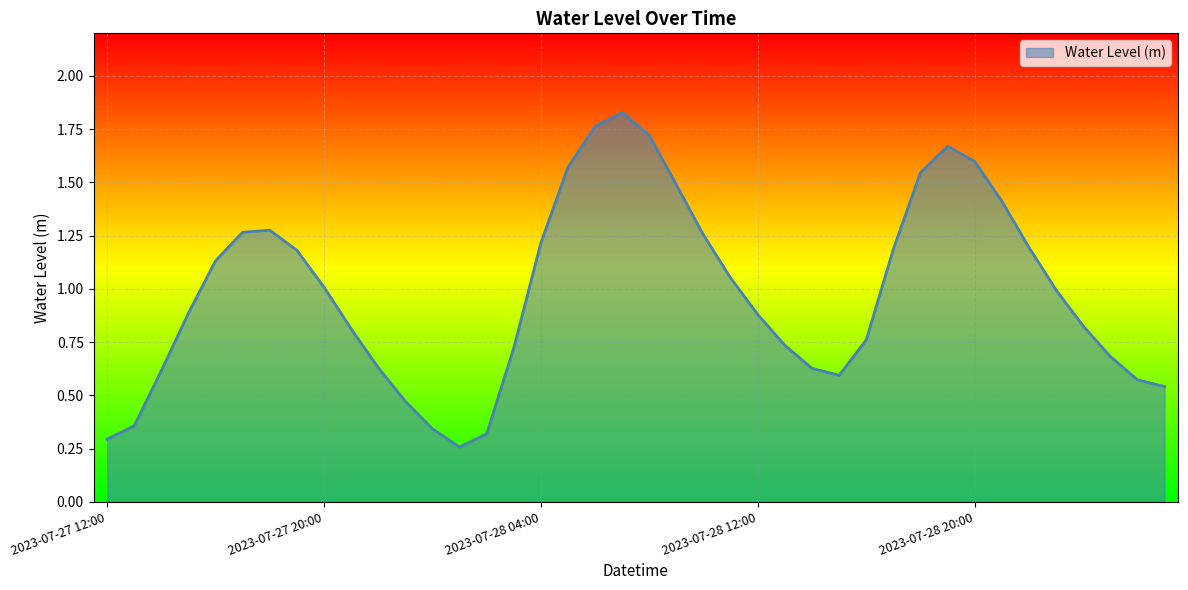

Does the chart display data point markers on the line(s)?

No